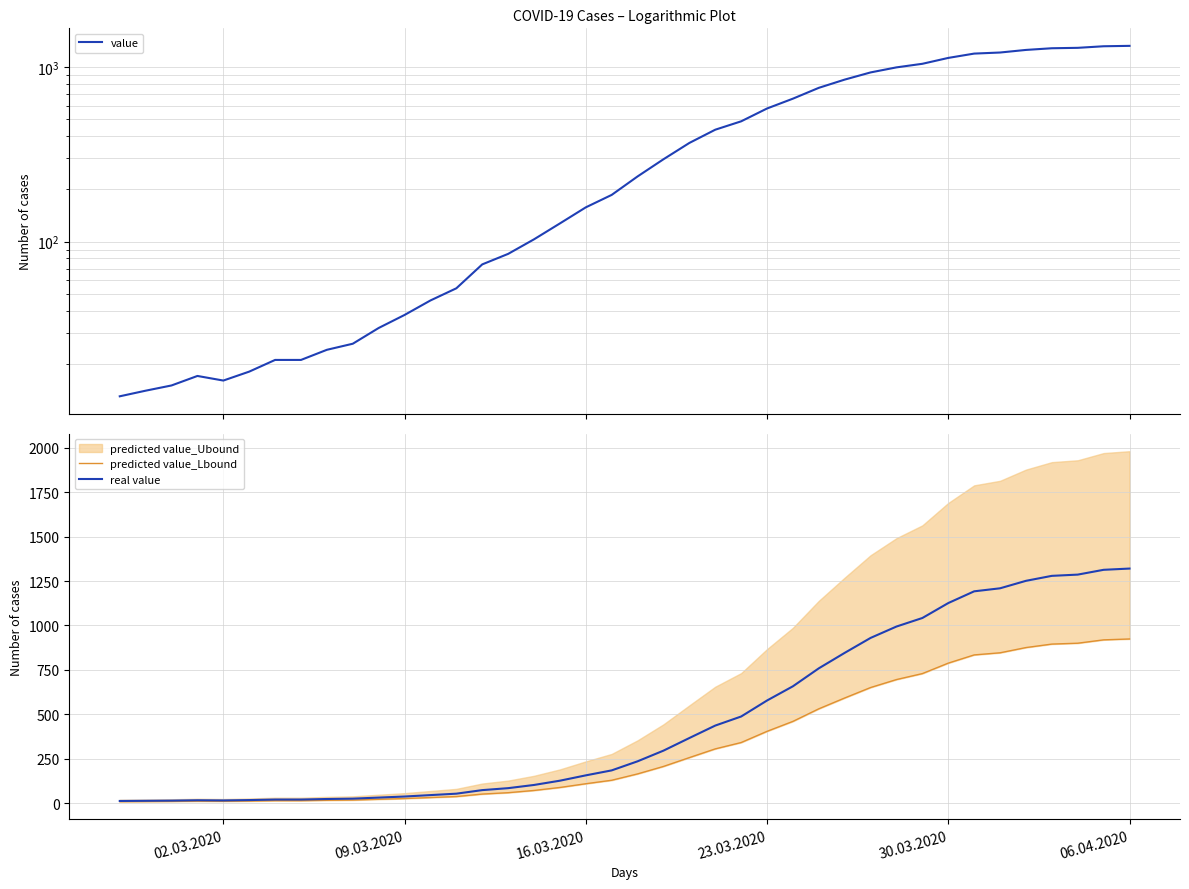

What is the maximum value for real value?

1320